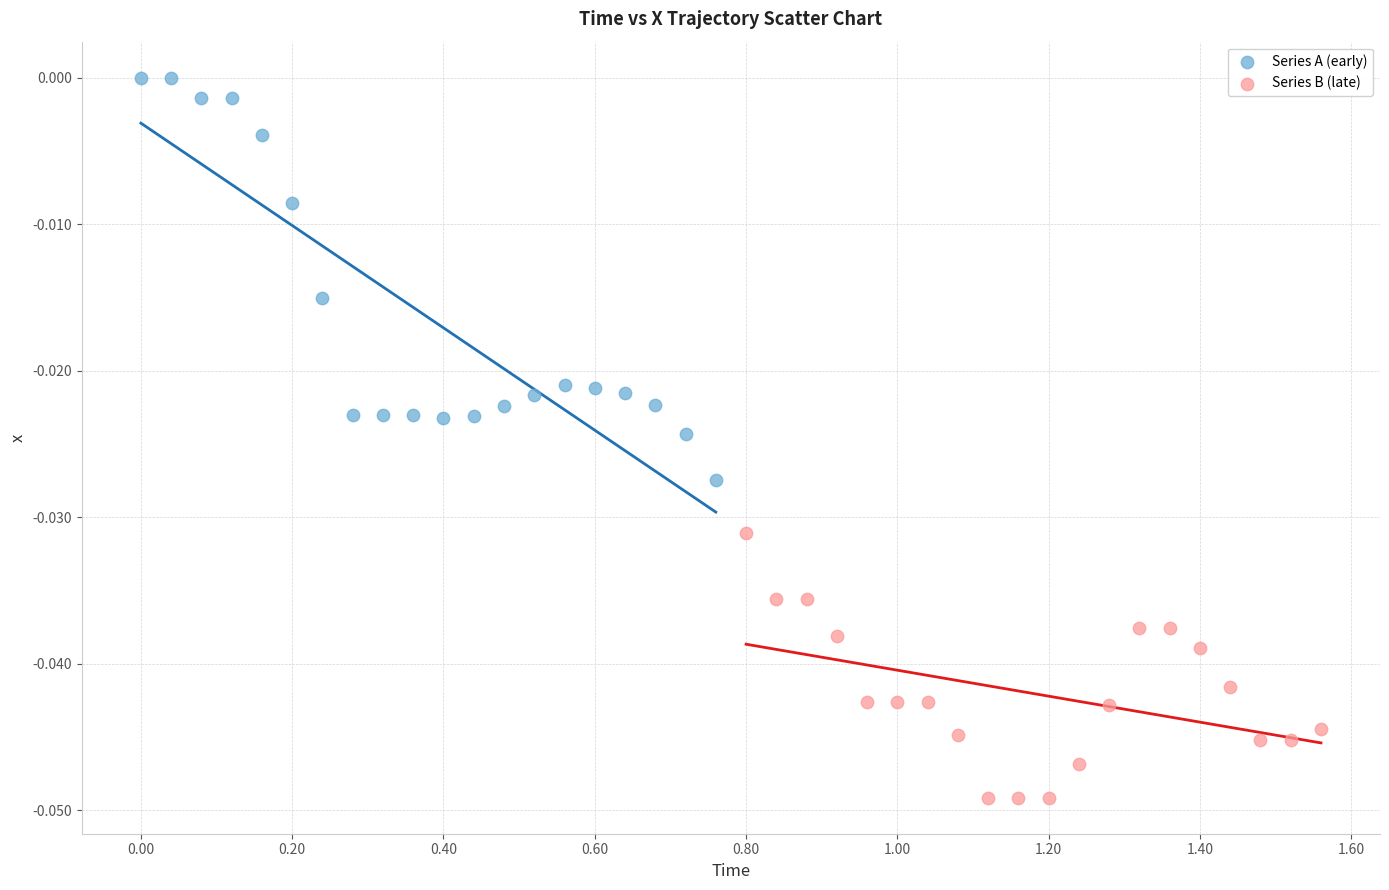

Which series reaches the minimum Y coordinate?

Series B (late)